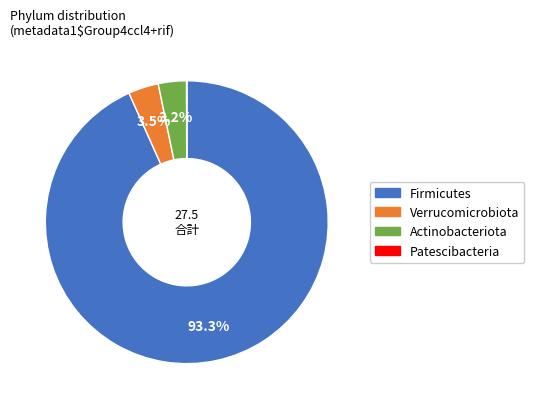

Combined, what portion of the pie is Actinobacteriota and Verrucomicrobiota?

6.7%